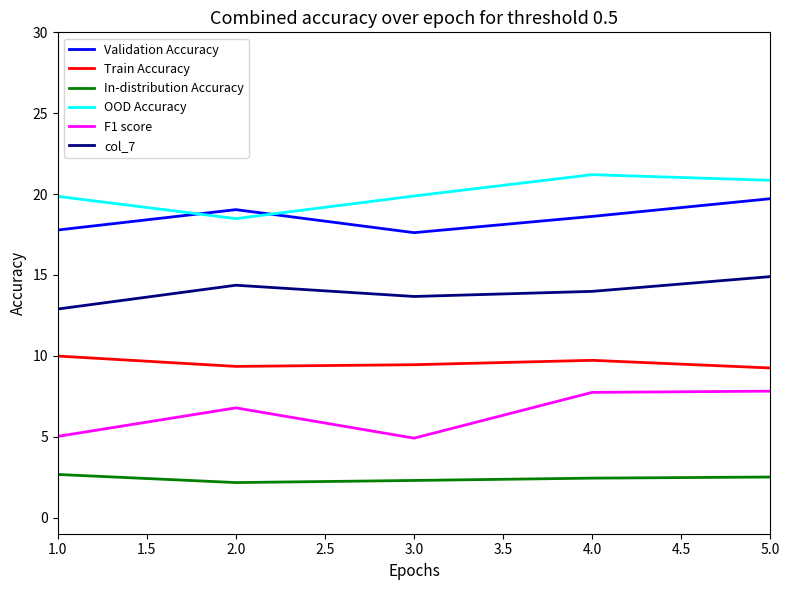

The Validation Accuracy series shows 19.7 at 5.0. True or false?

True